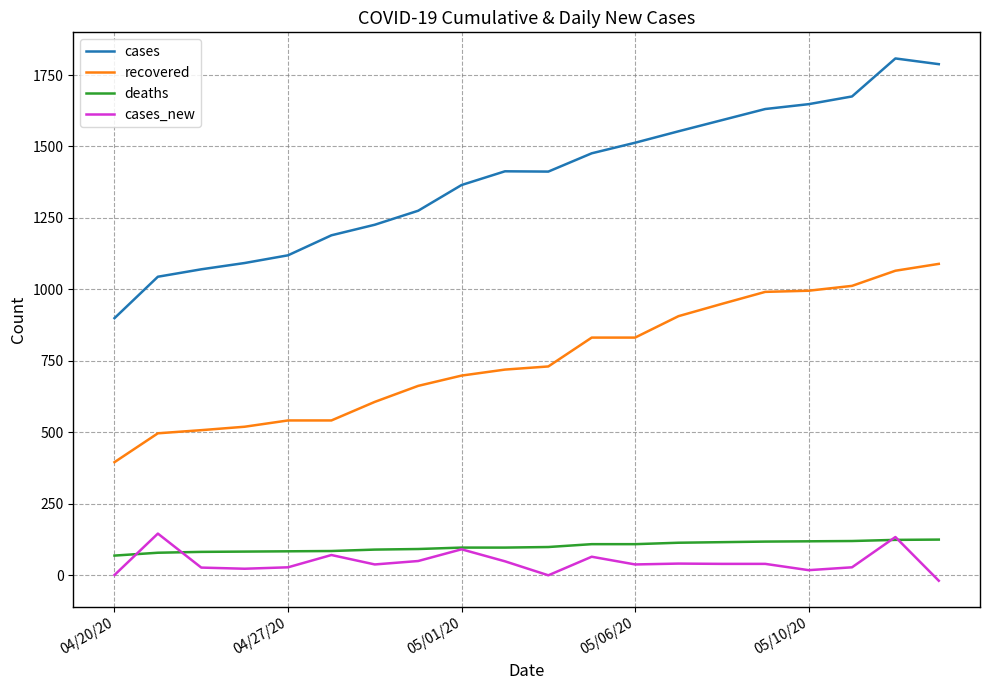

Which series has the largest total across all categories?

cases